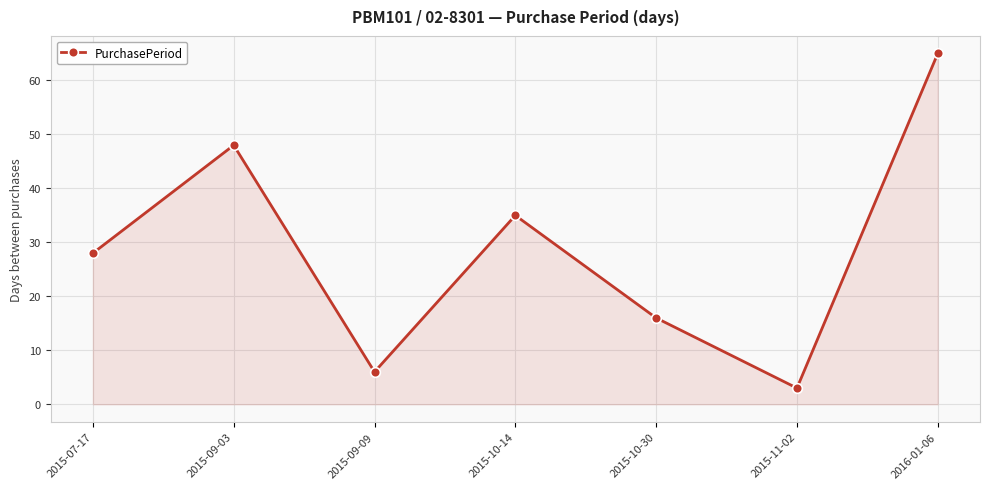

Does the chart display data point markers on the line(s)?

Yes